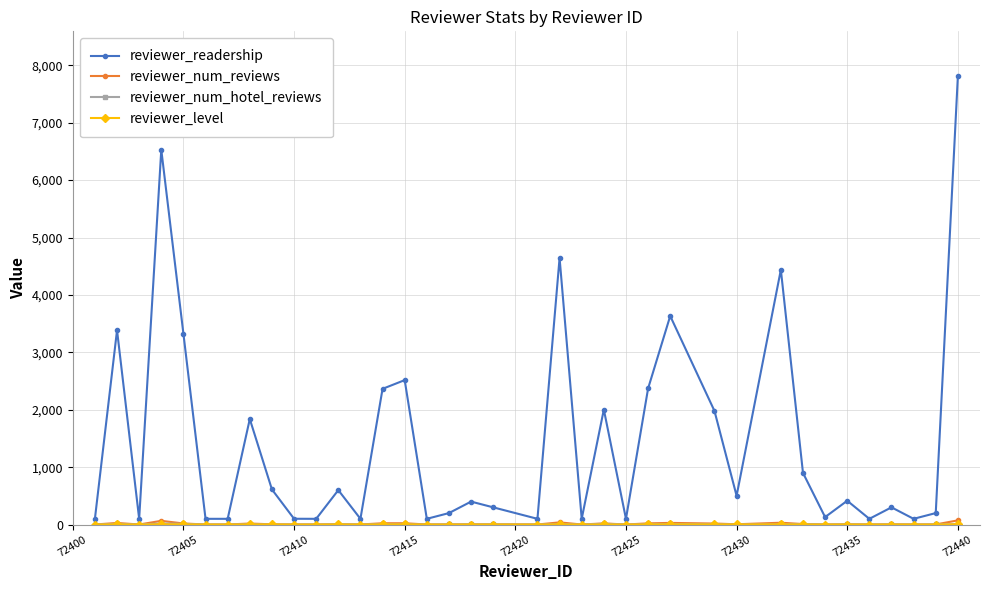

How many values in the reviewer_readership series are below 400?

18